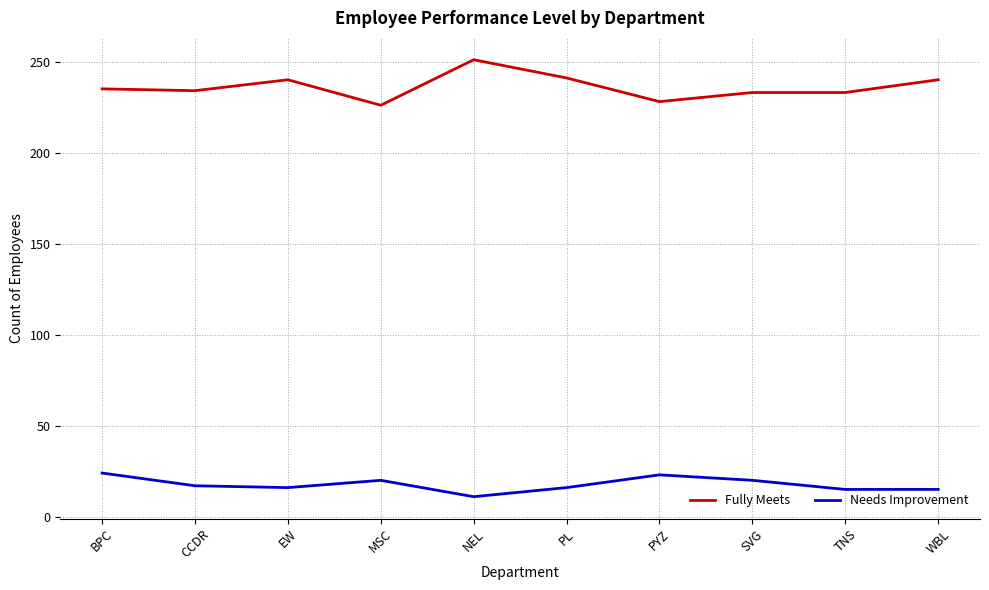

Which series has the widest spread of values?

Fully Meets